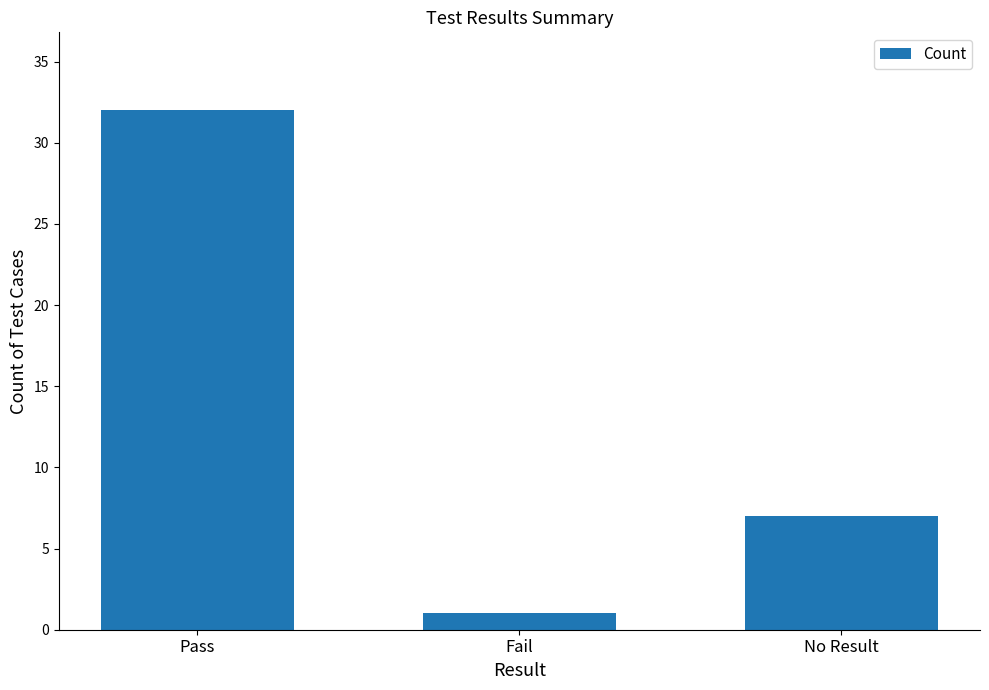

Count the number of categories in the chart.

3